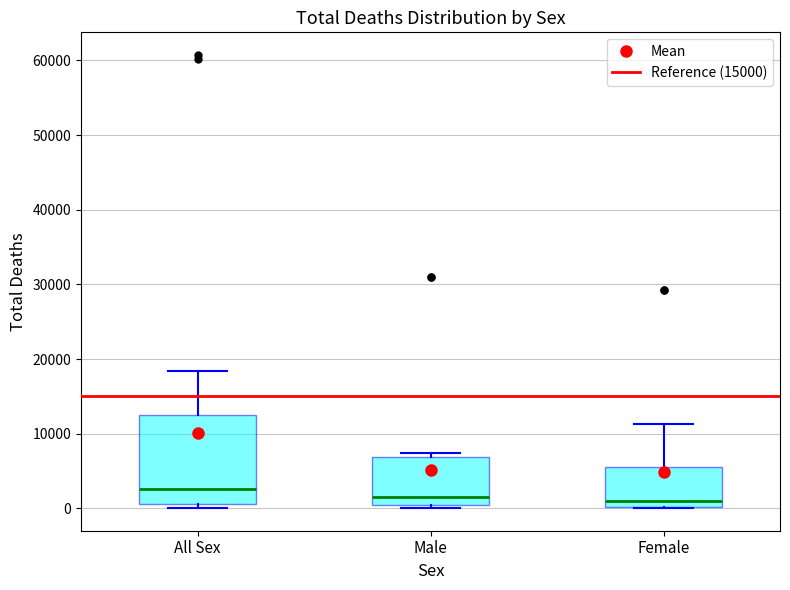

Where is the upper edge of the box for Male on the y-axis? The values are not printed on the chart, so give them approximately, as read against the axis.

7000